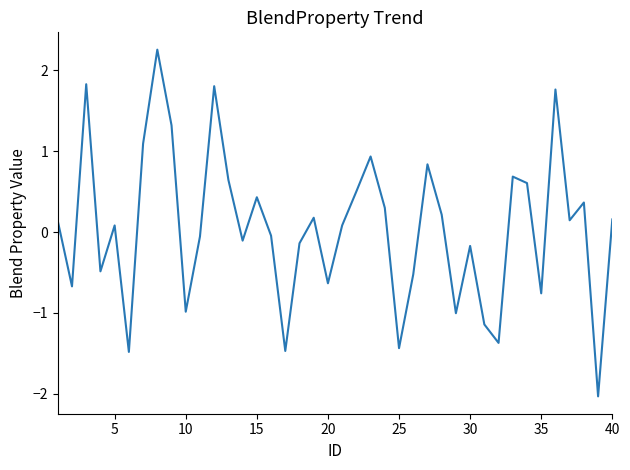

What is the difference between the maximum and minimum values?

4.3